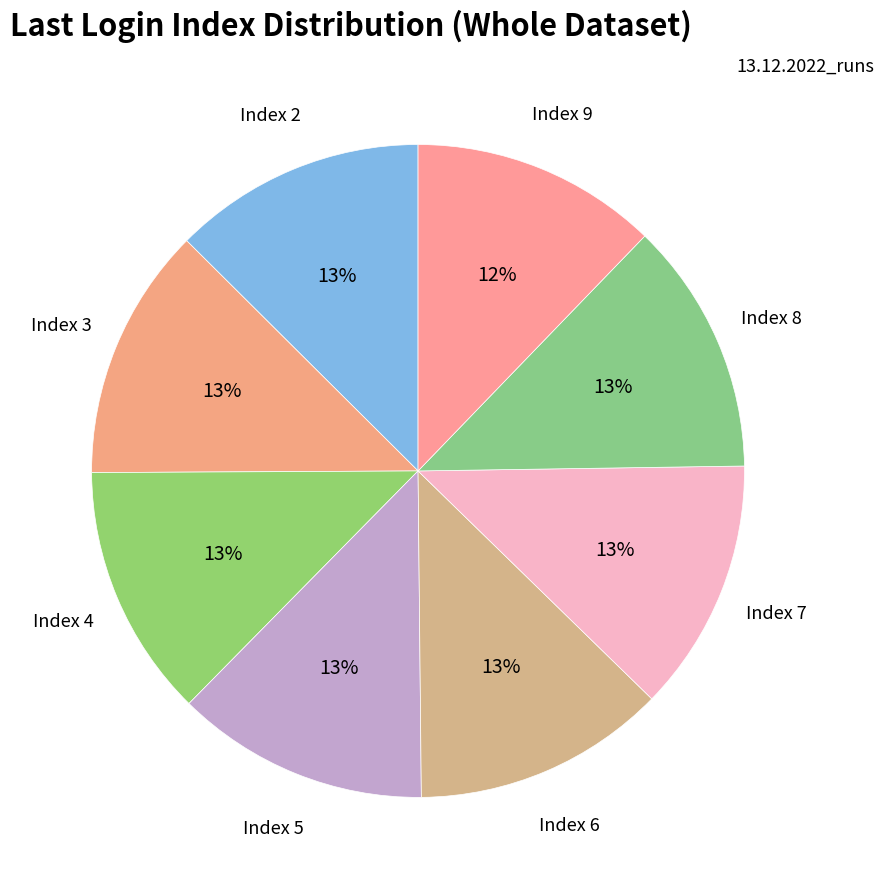

Do Index 6 and Index 7 together represent more than half of the pie?

No